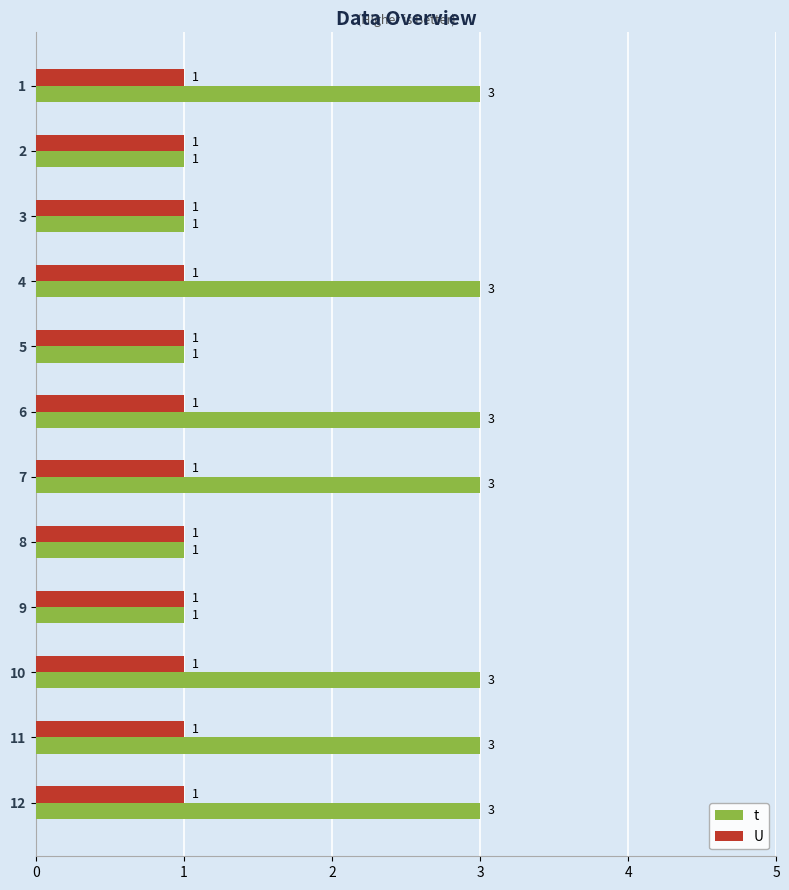

Which series has the largest total across all categories?

t